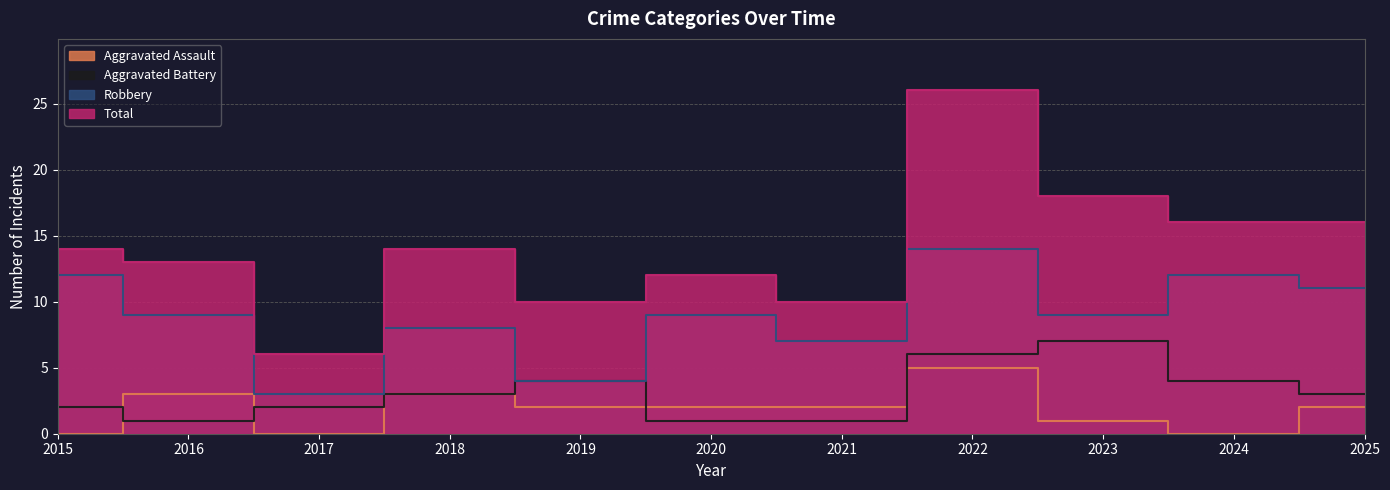

Which has a higher value, 2024 or 2021?

2021